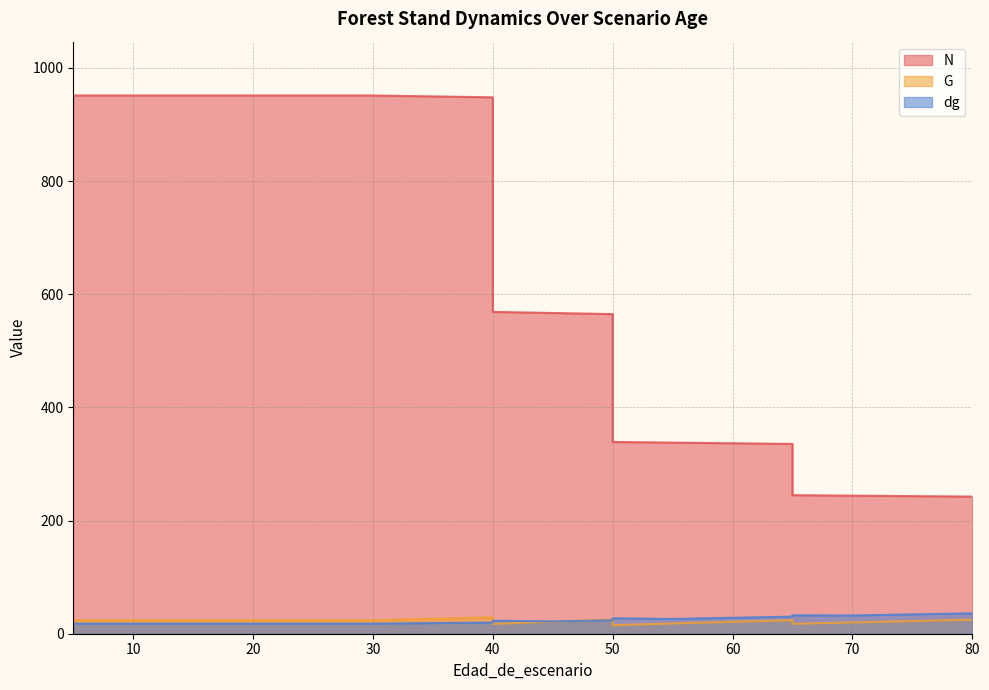

What is the sum of all N values?

11632.0